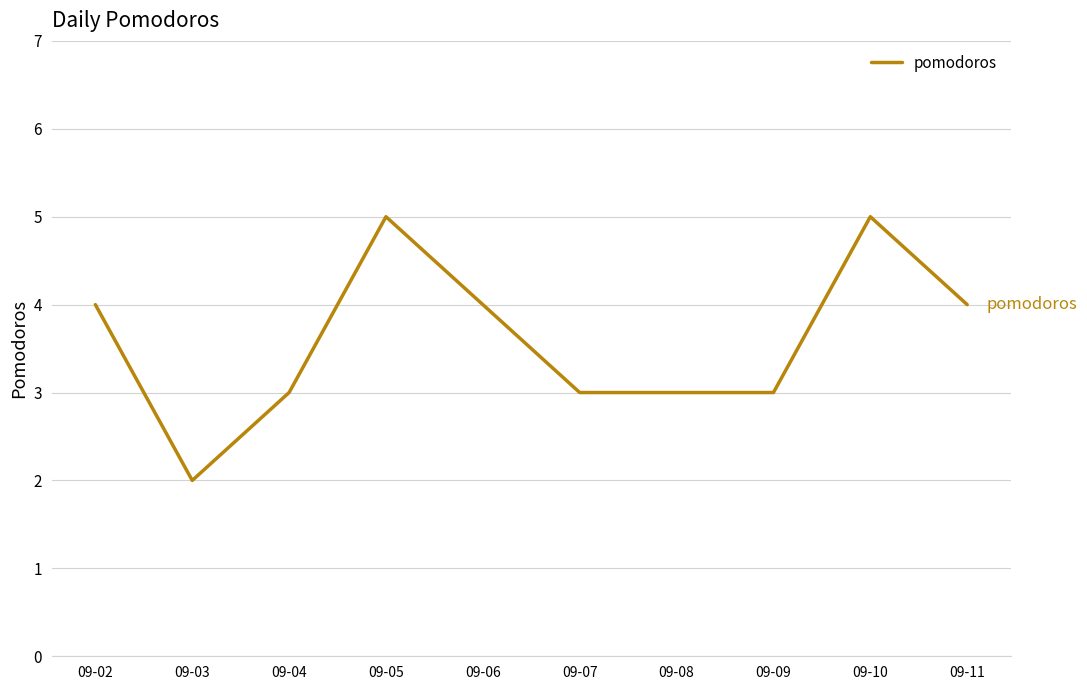

How many values are between 3 and 4?

7